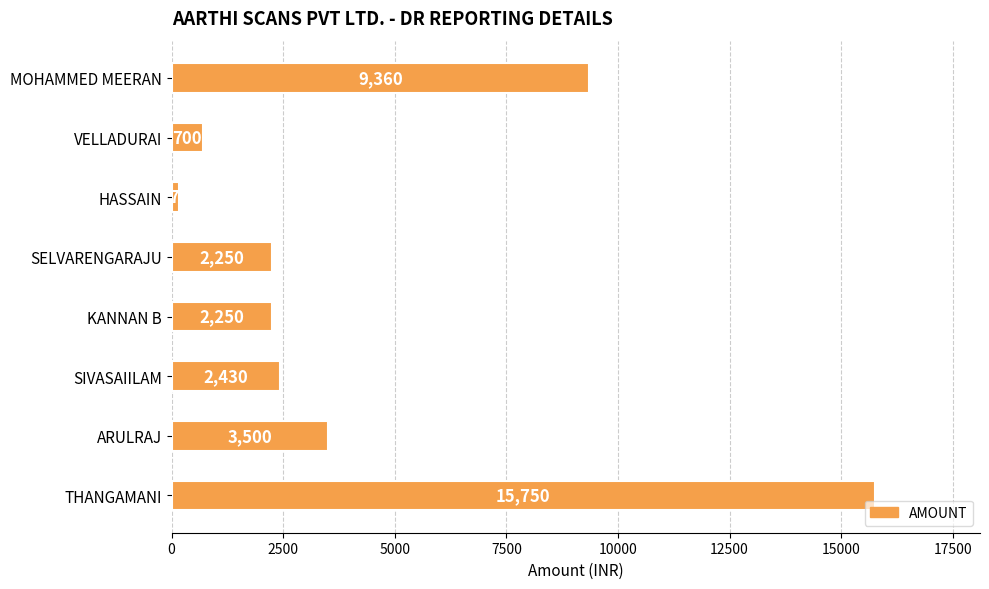

What is the minimum value shown in the chart?

175